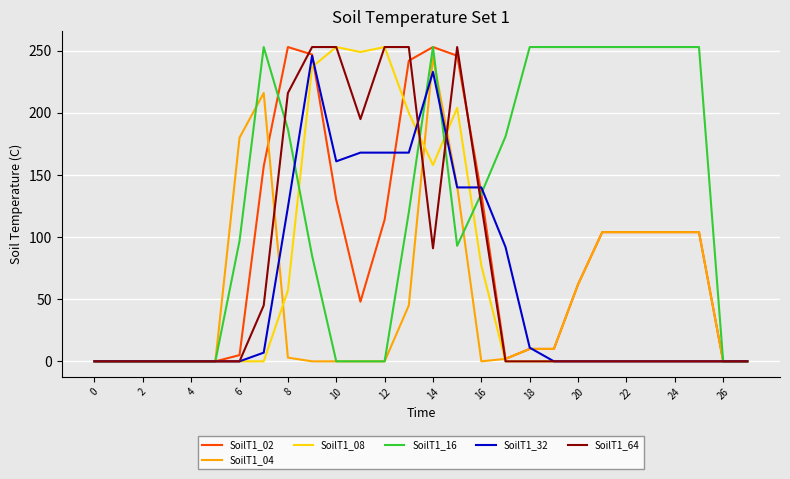

In SoilT1_32, how many points are higher than both neighbors (excluding endpoints)?

2